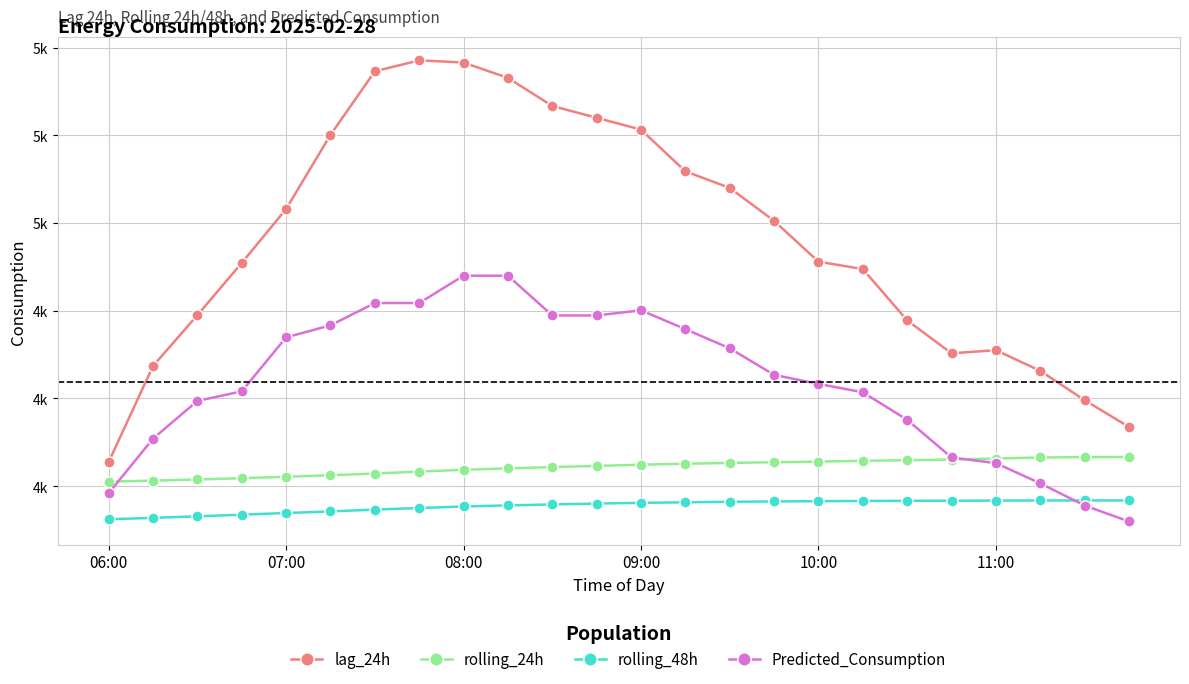

Which series has the largest total across all categories?

lag_24h